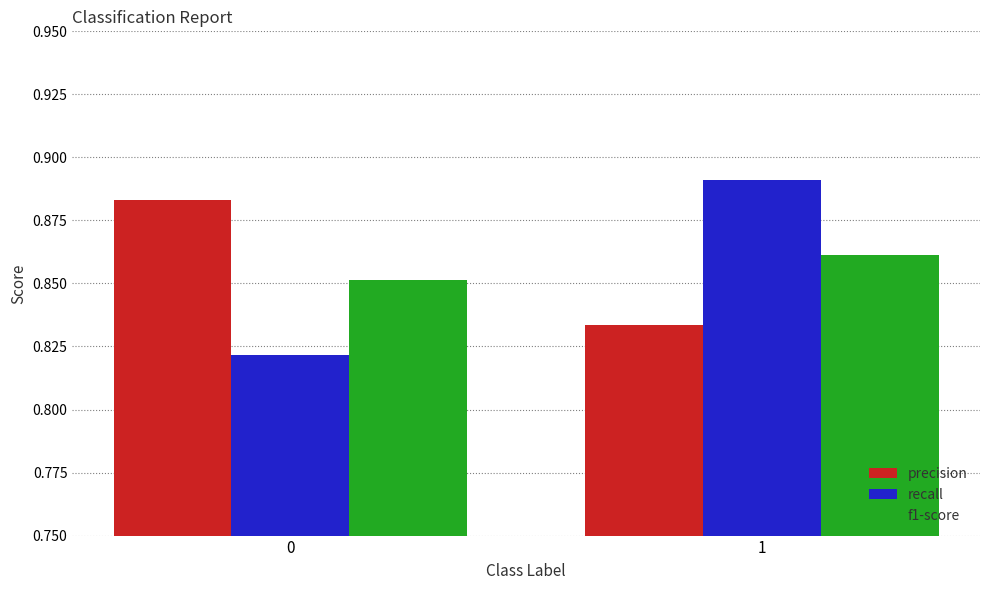

Is it true that recall equals 1.2 at 0?

False